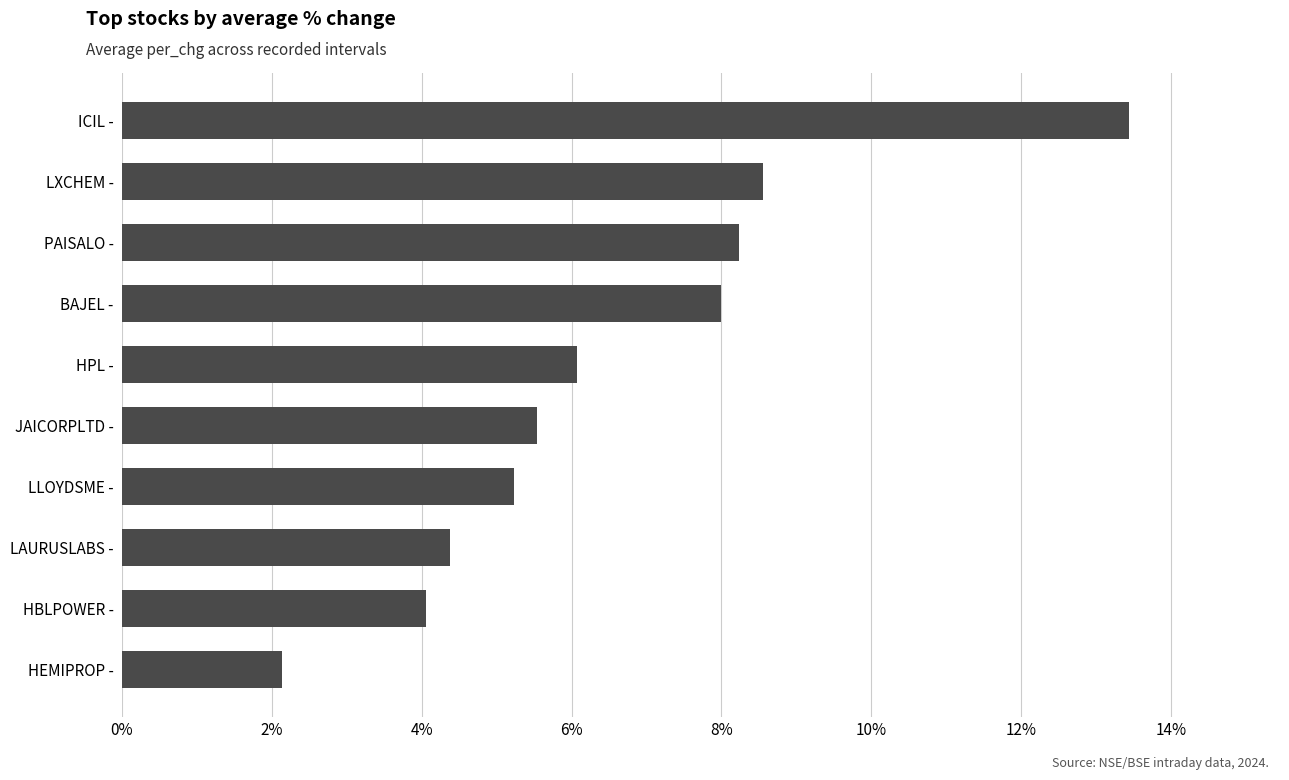

Which category has the lowest value across all series?

HEMIPROP -